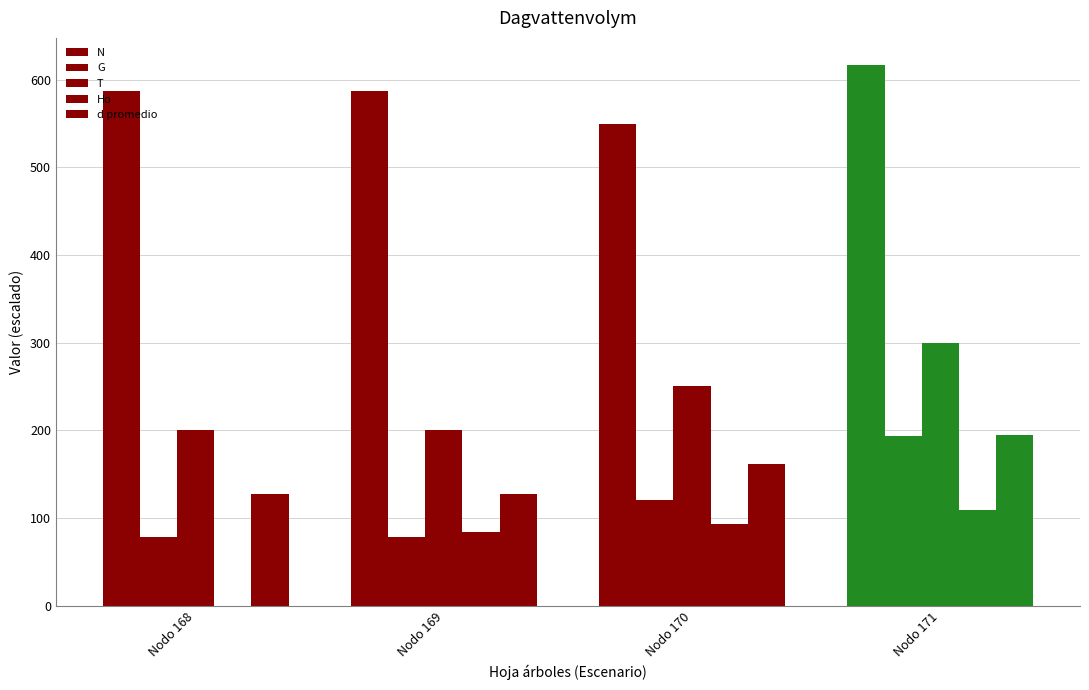

Which series has the widest spread of values?

G